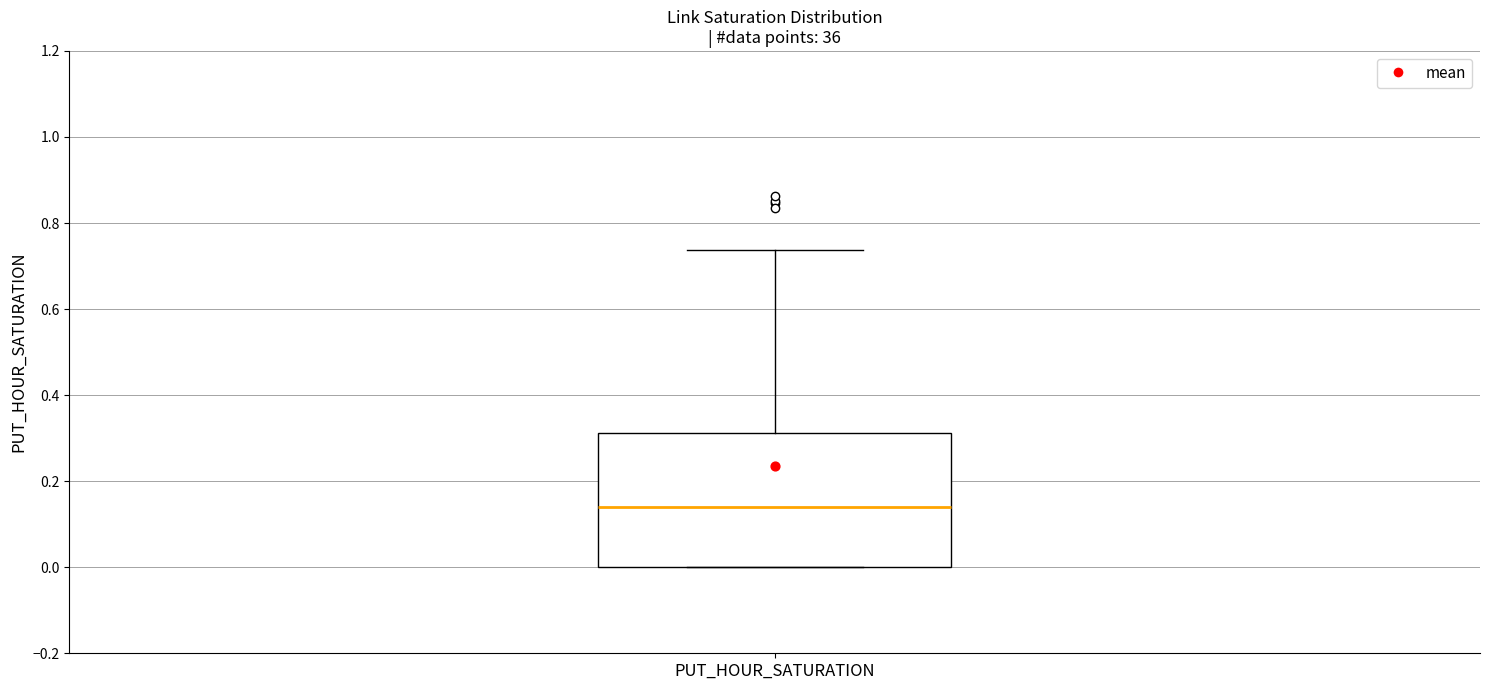

Read this box plot against the y-axis: the position of the median line, the range covered by the box, and the ends of both whiskers. The values are not printed on the chart, so give them approximately, as read against the axis.

median 0.14, box 0.00 to 0.32, whiskers 0.00 to 0.74